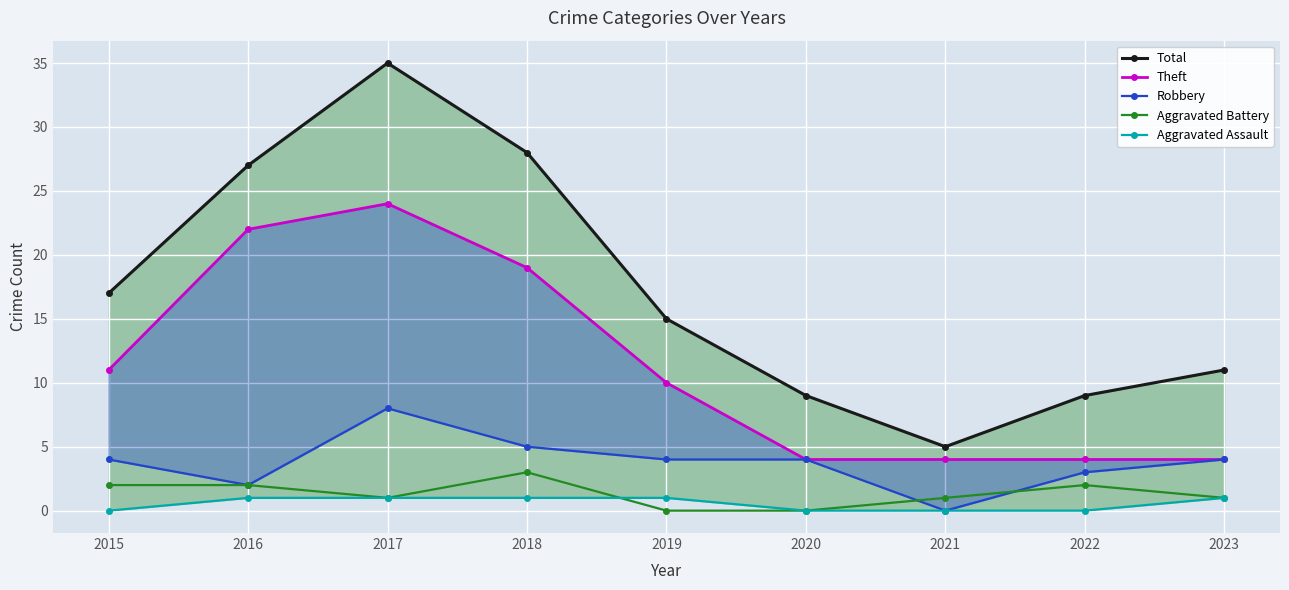

True or false: Aggravated Battery and Theft cross at least once.

False